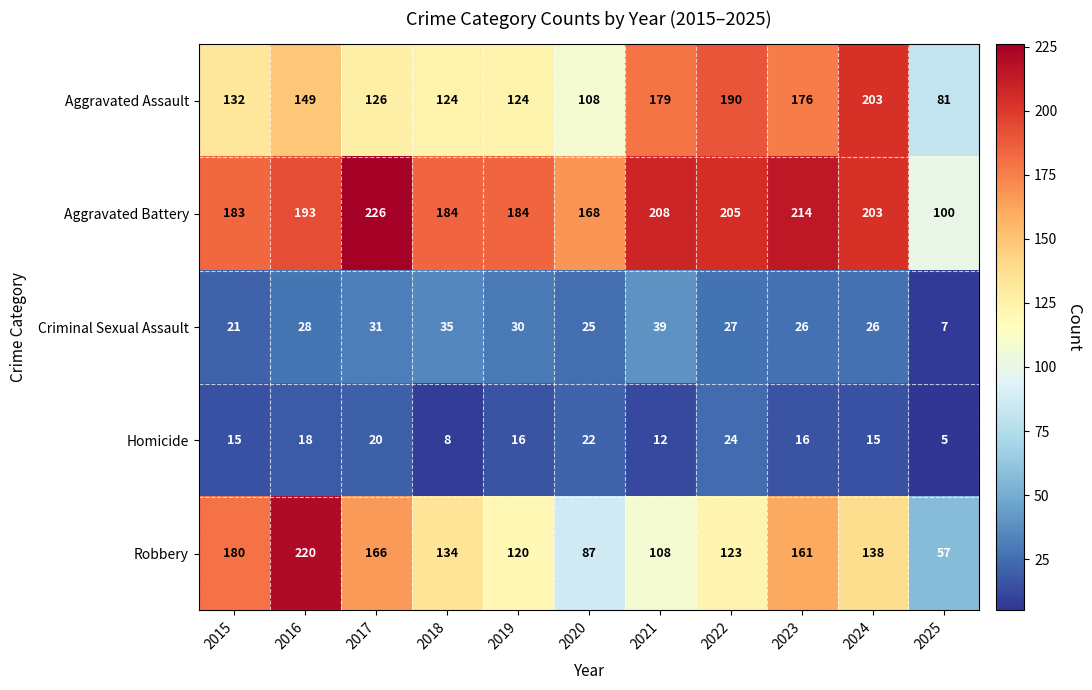

Which category has the highest value in the Aggravated Battery series?

2017